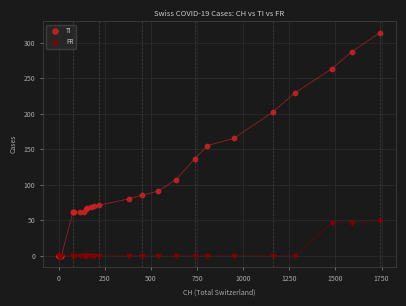

Which series reaches the maximum Y coordinate?

TI